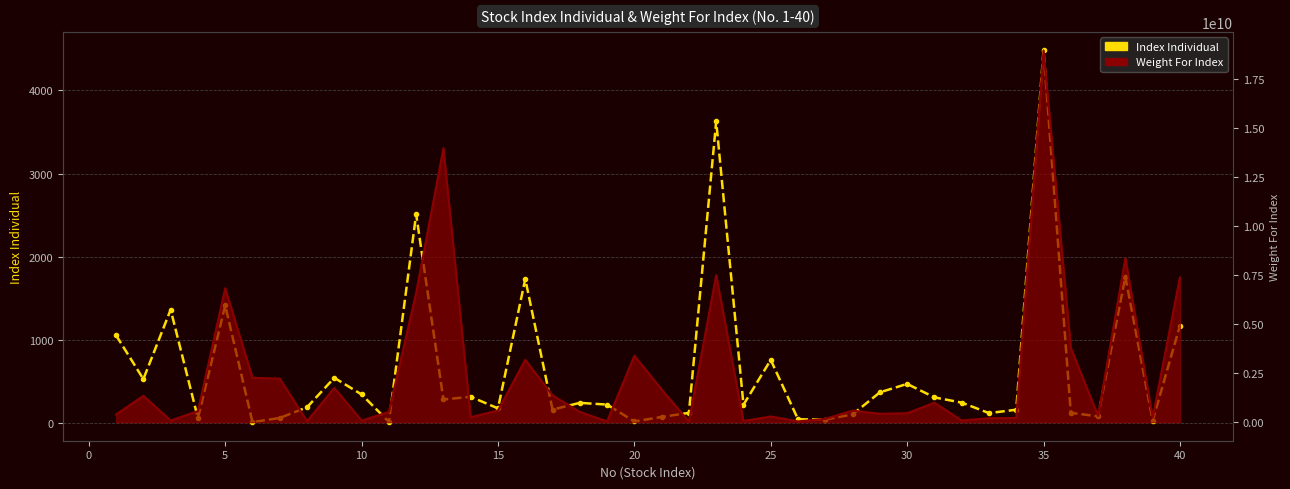

How many points are lower than both their immediate neighbors (excluding endpoints)?

13